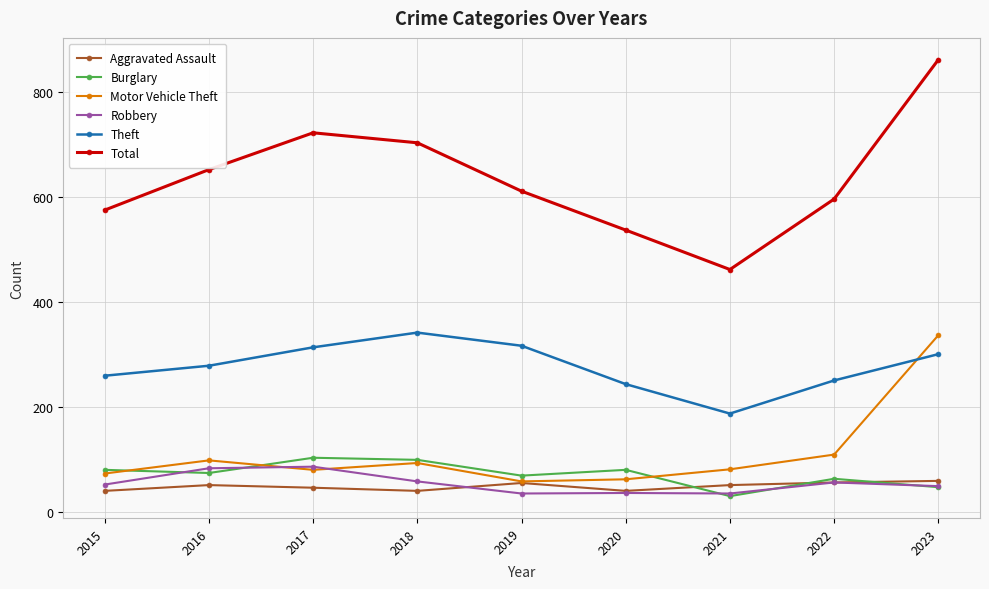

True or false: Robbery and Total intersect in this chart.

False